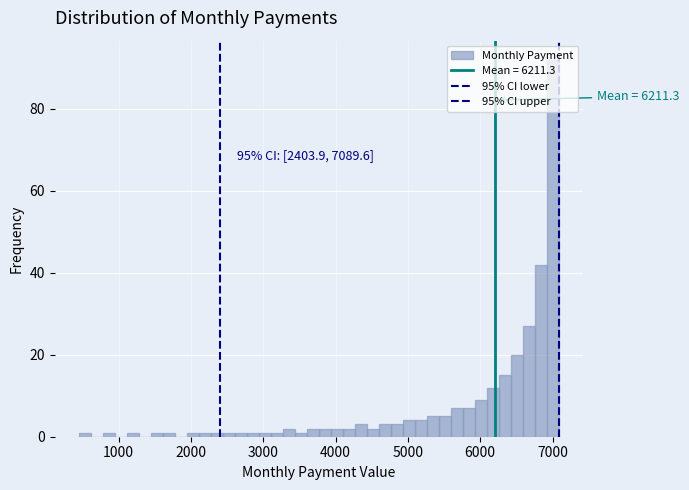

Around what value on the x-axis is the tallest bar? Give the approximate position of its centre, as read against the axis.

7000